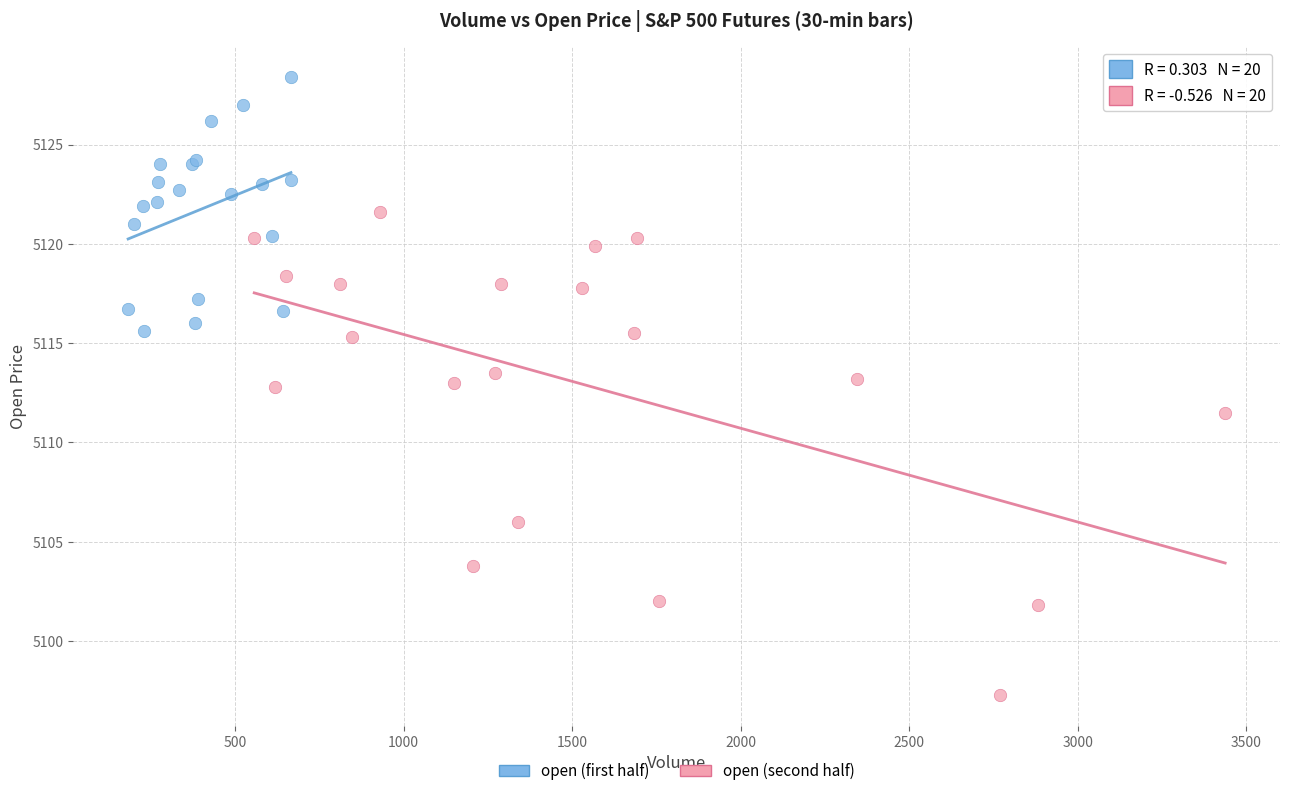

Which series has the largest Y range (max minus min)?

open (second half)